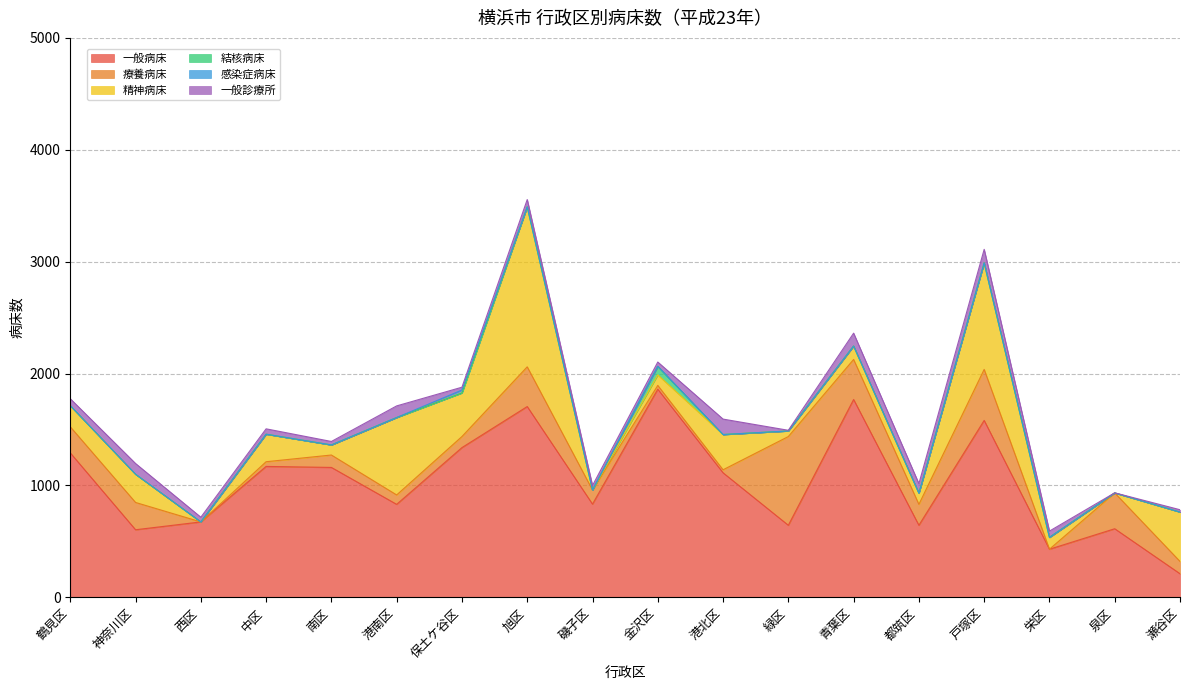

What is the label of the 1st point from the right?

瀬谷区